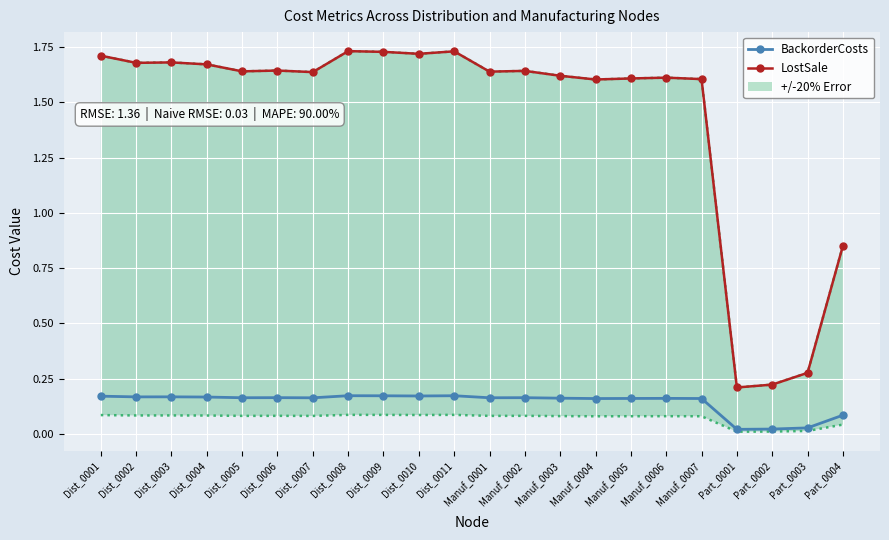

What is the sum of all BackorderCosts values?

3.1